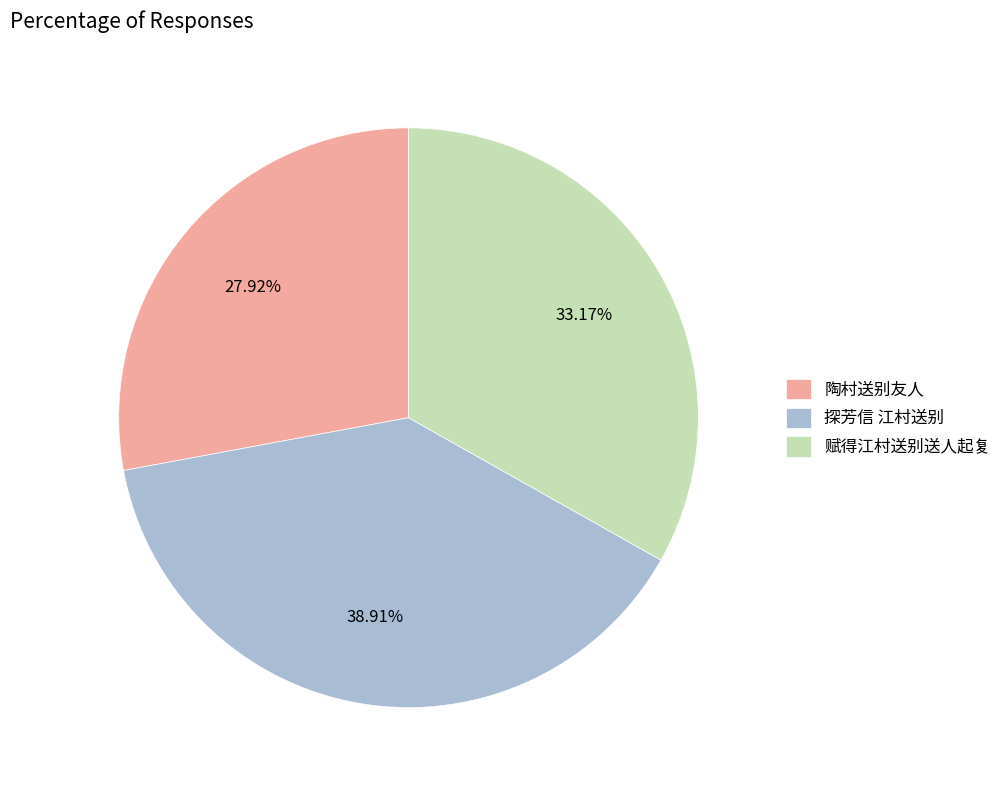

What is the ratio of the value at 陶村送别友人 to the value at 赋得江村送别送人起复?

0.8